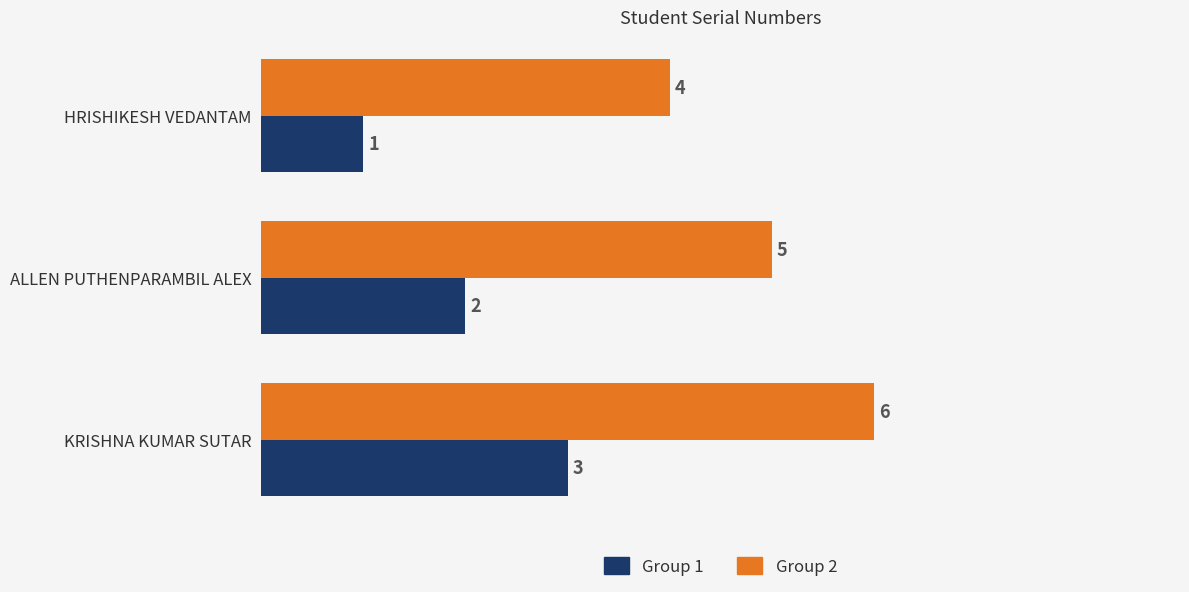

What is the smallest value displayed?

1